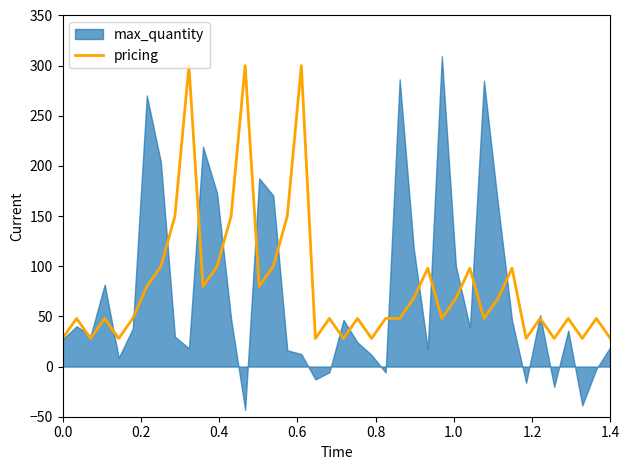

How many interior local valleys (lower than both neighbors) does the data have?

12